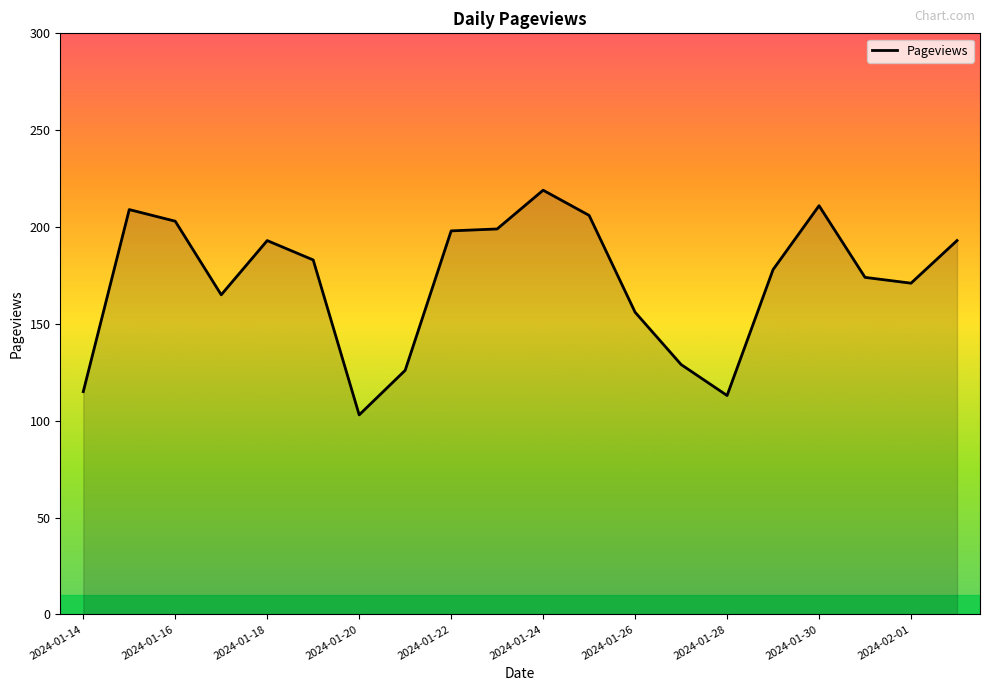

What is the minimum value shown in the chart?

103